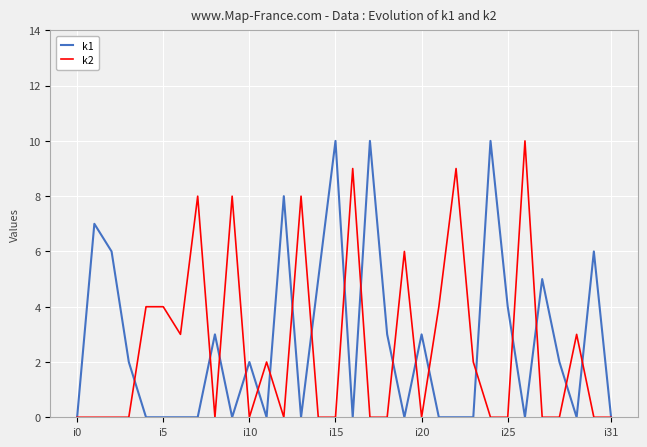

What is the greatest value displayed?

10